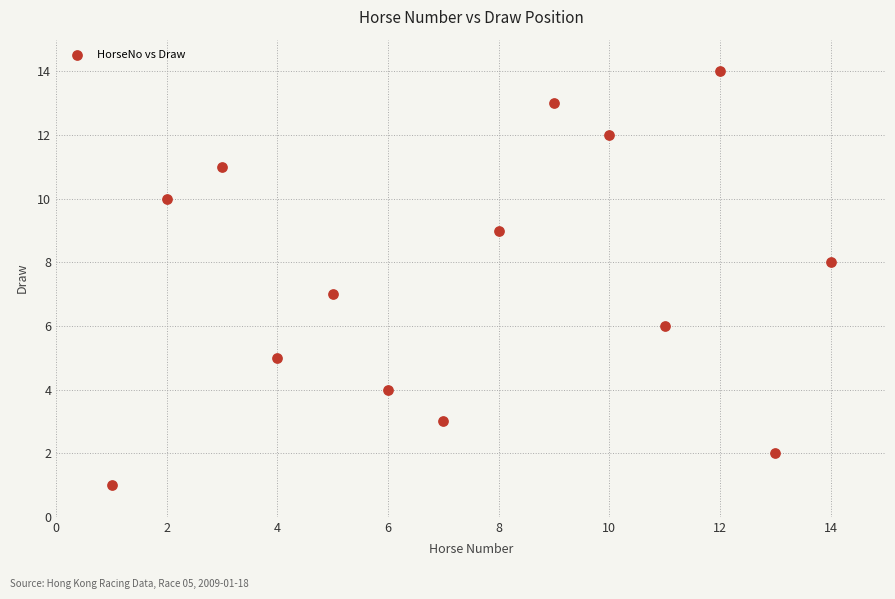

What is the range of X values (max minus min)?

13